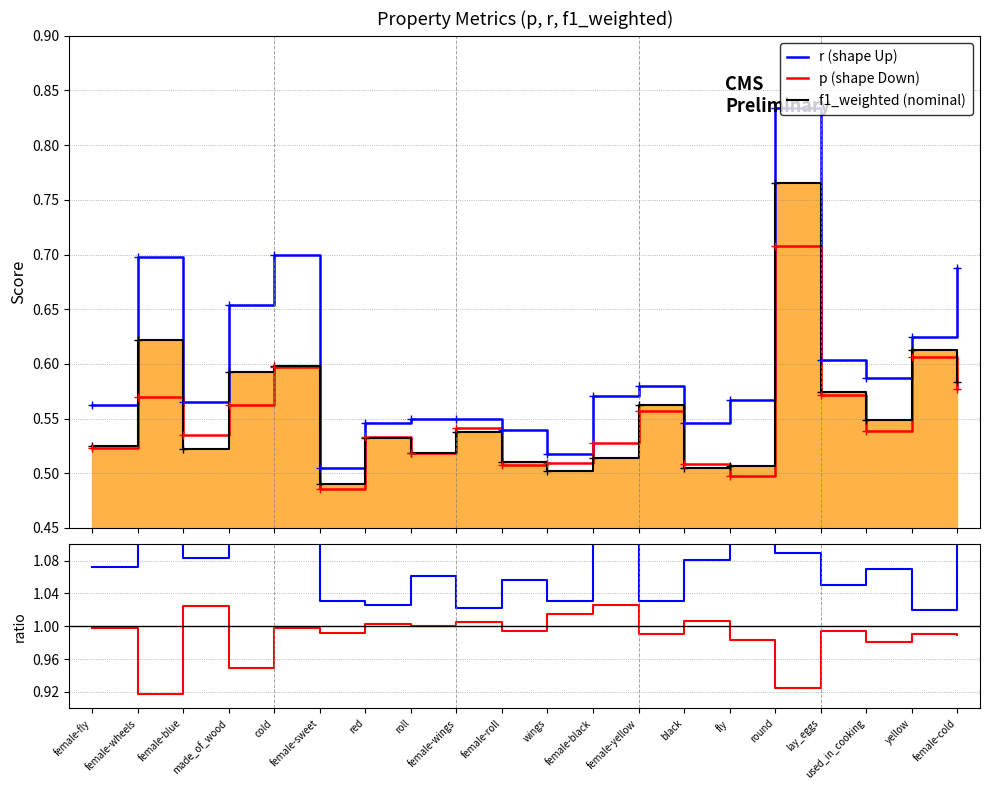

Does the chart have visible grid lines?

Yes